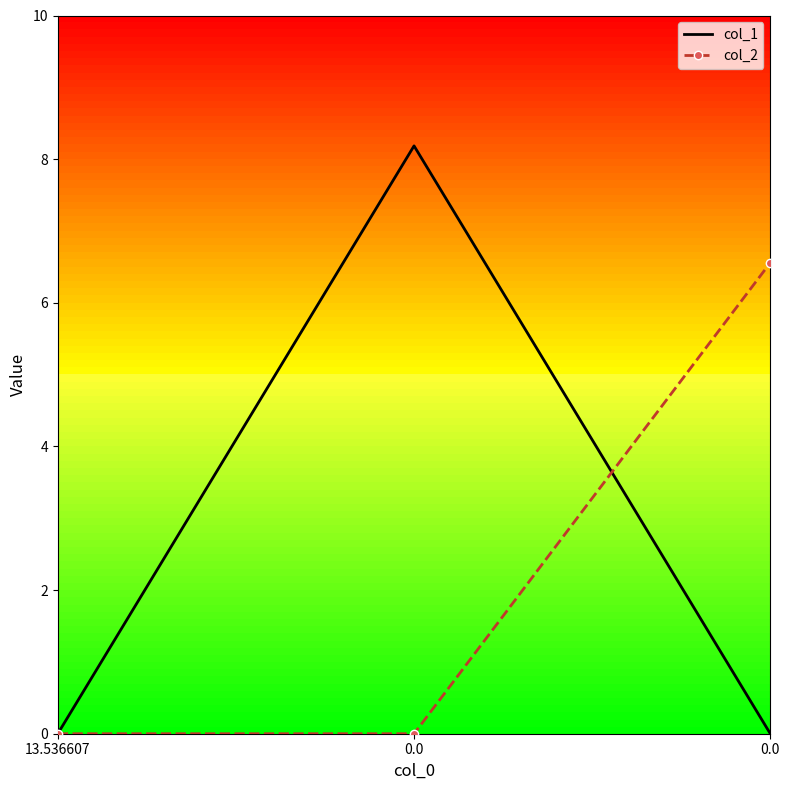

What is the average value of the col_2 series?

2.2